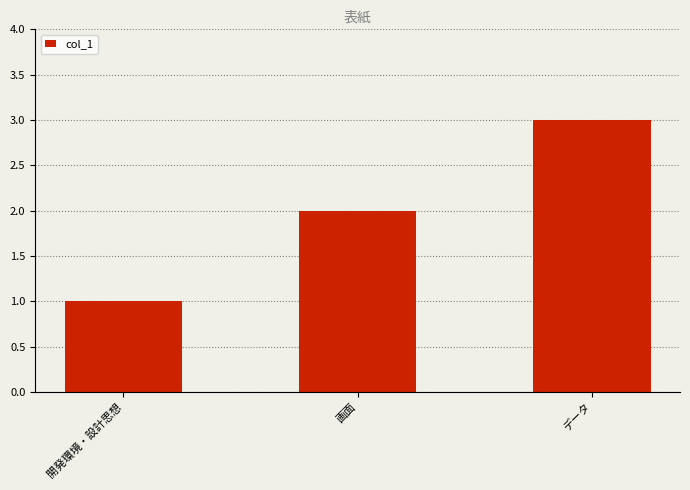

How many values are below 2?

1